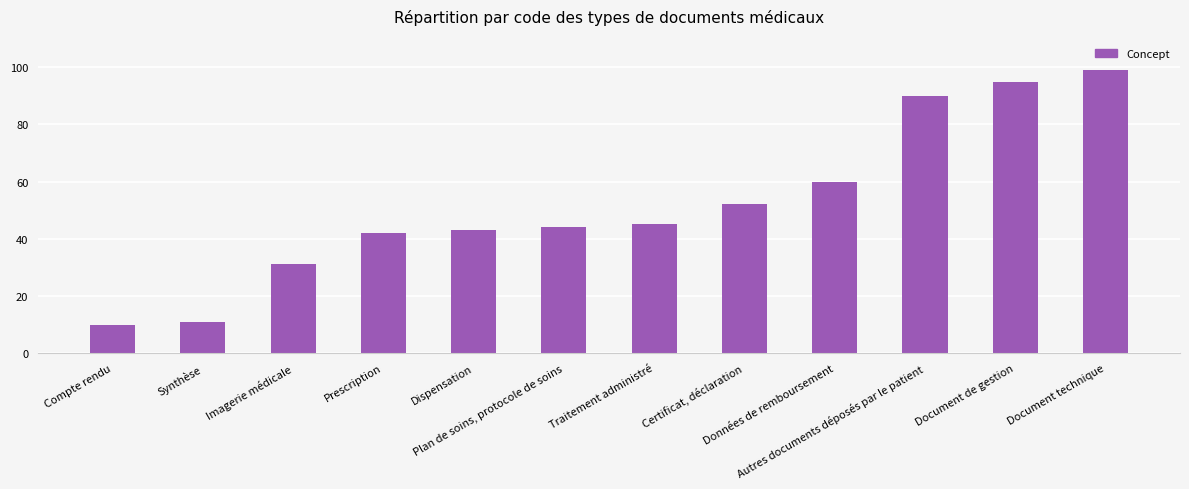

The value at Document technique is 173. True or false?

False